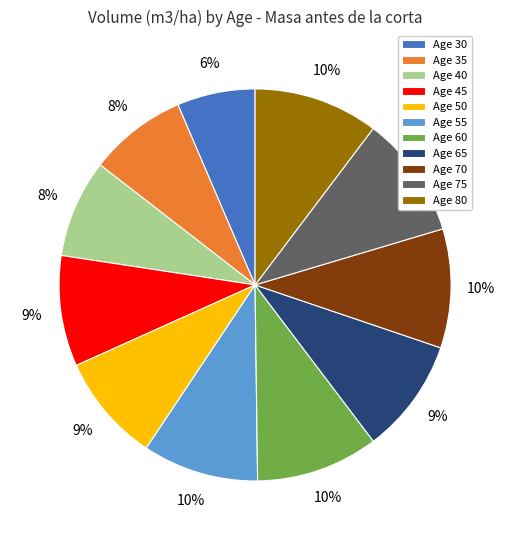

Combined, do Age 50 and Age 30 account for over 50%?

No